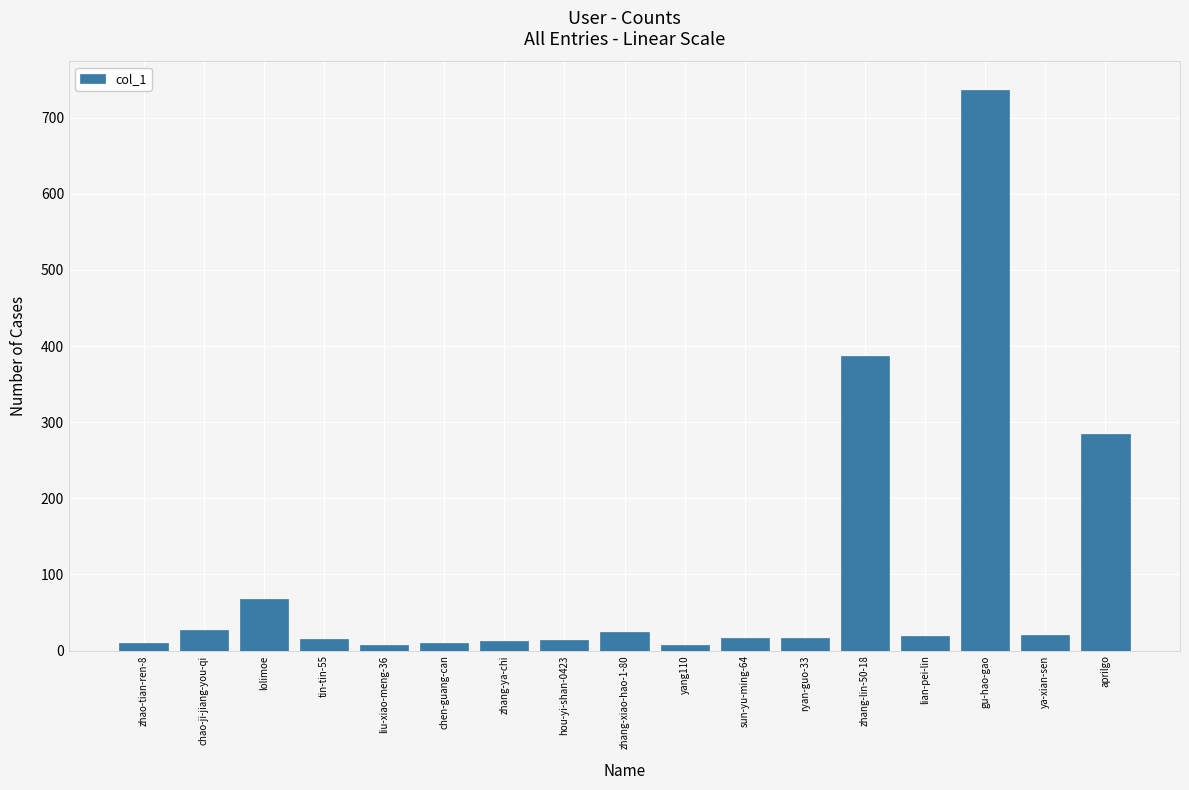

What value does the data have at gu-hao-gao?

737